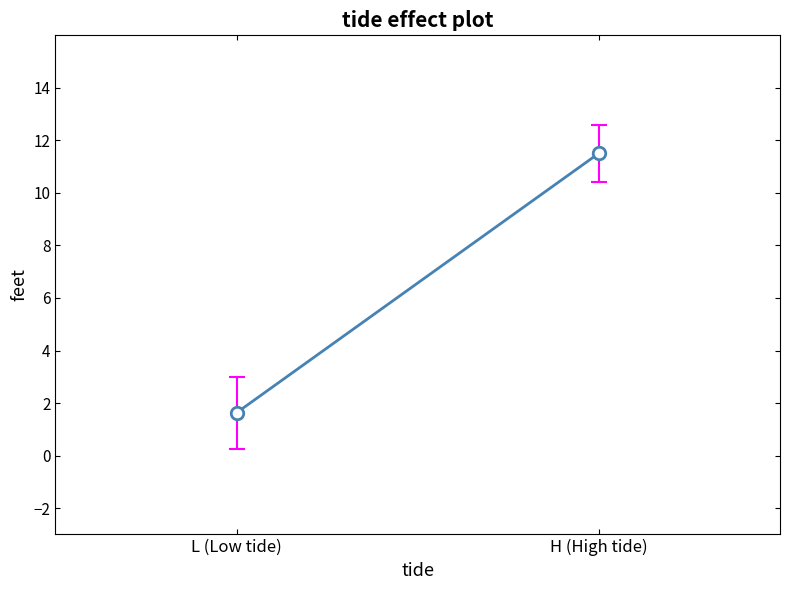

Count the number of data series in this chart.

1